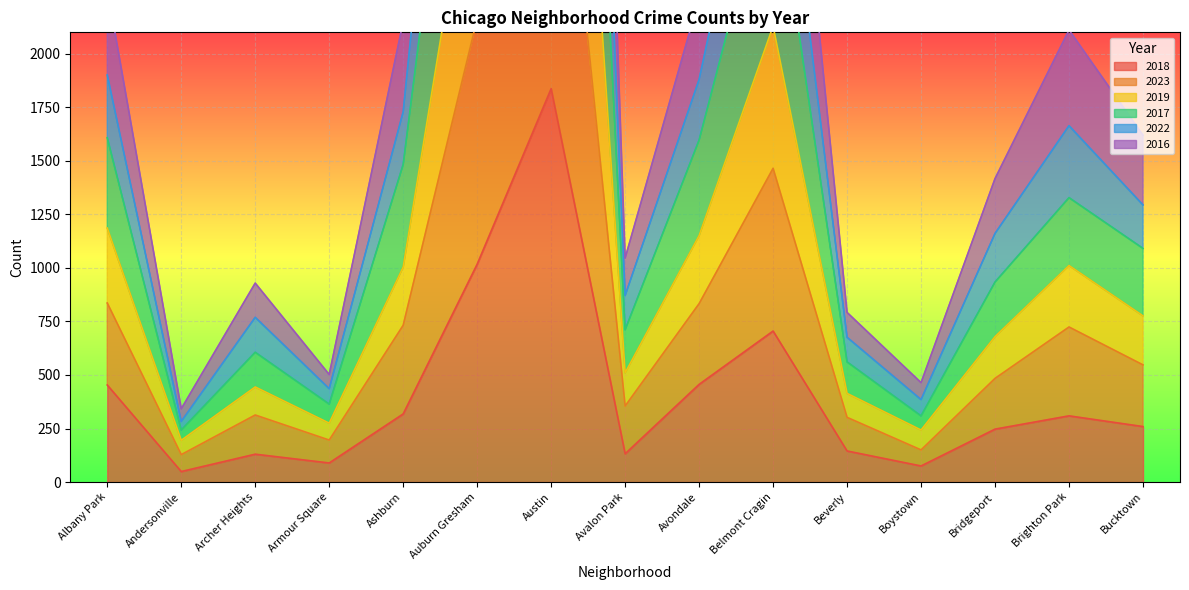

What is the difference between the maximum and minimum values in the 2023 series?

10511